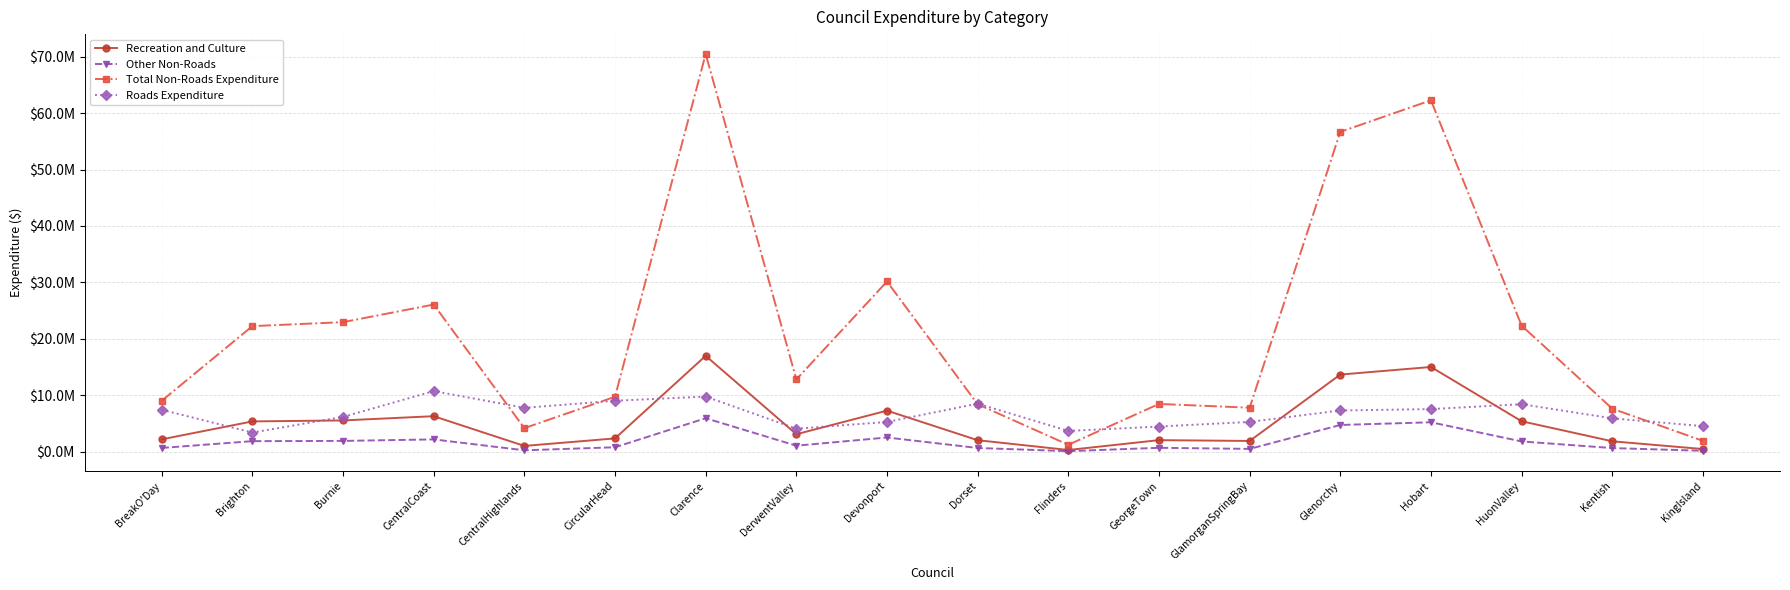

What is the spread (max minus min) of values at Burnie?

21045865